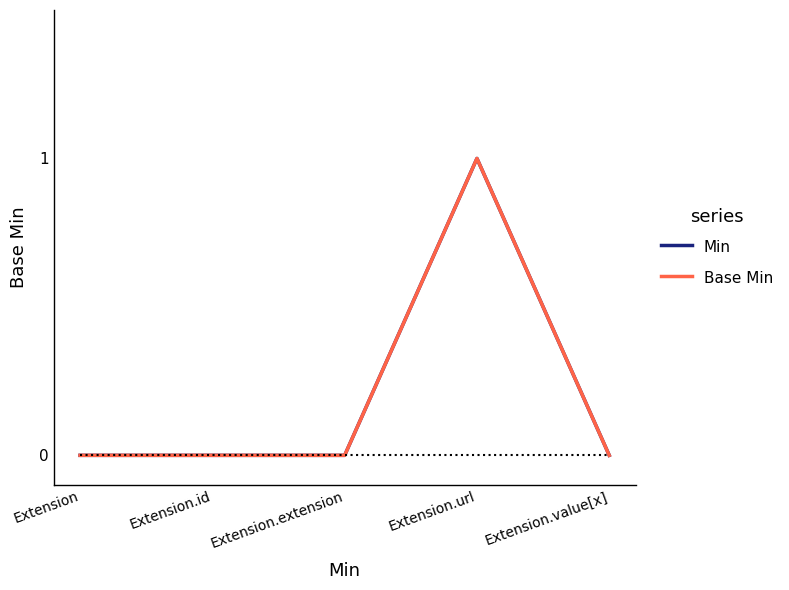

True or false: Base Min and Min intersect in this chart.

False